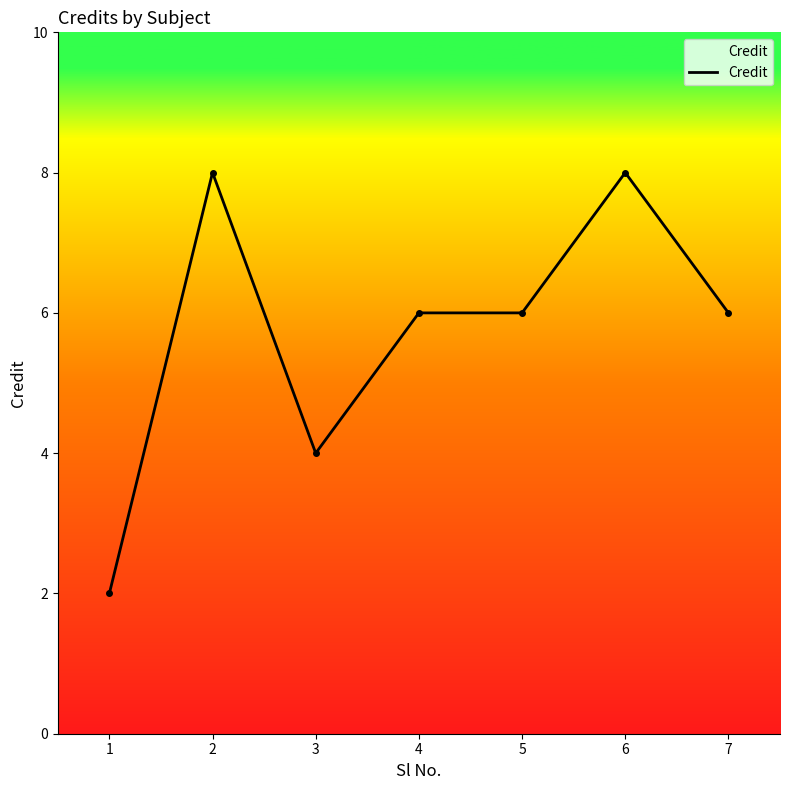

Where does the data first go above 6?

2